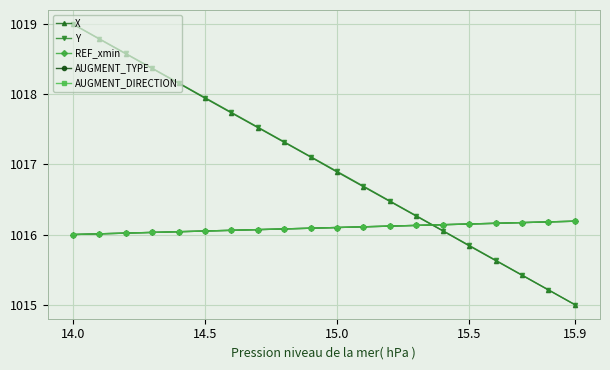

At which category is the sum across all series the highest?

14.0